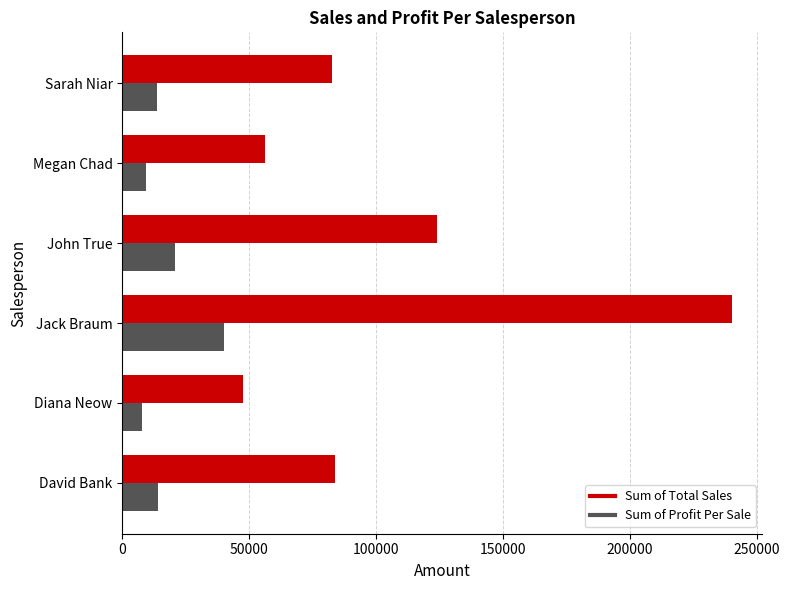

Which series has the widest spread of values?

Sum of Total Sales